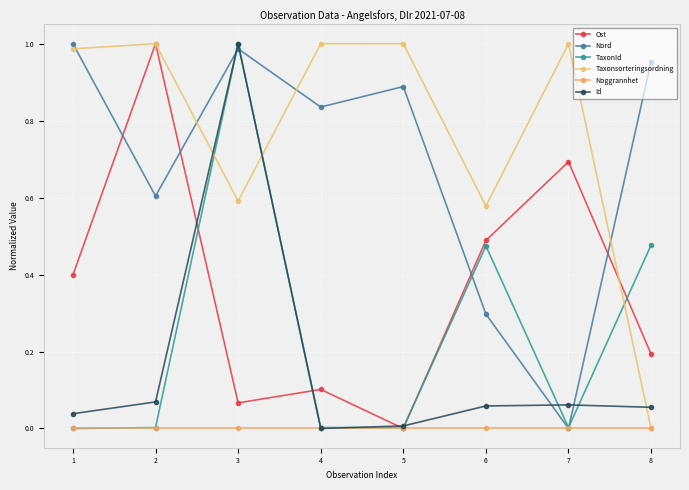

In Taxonsorteringsordning, how many points are higher than both neighbors (excluding endpoints)?

2